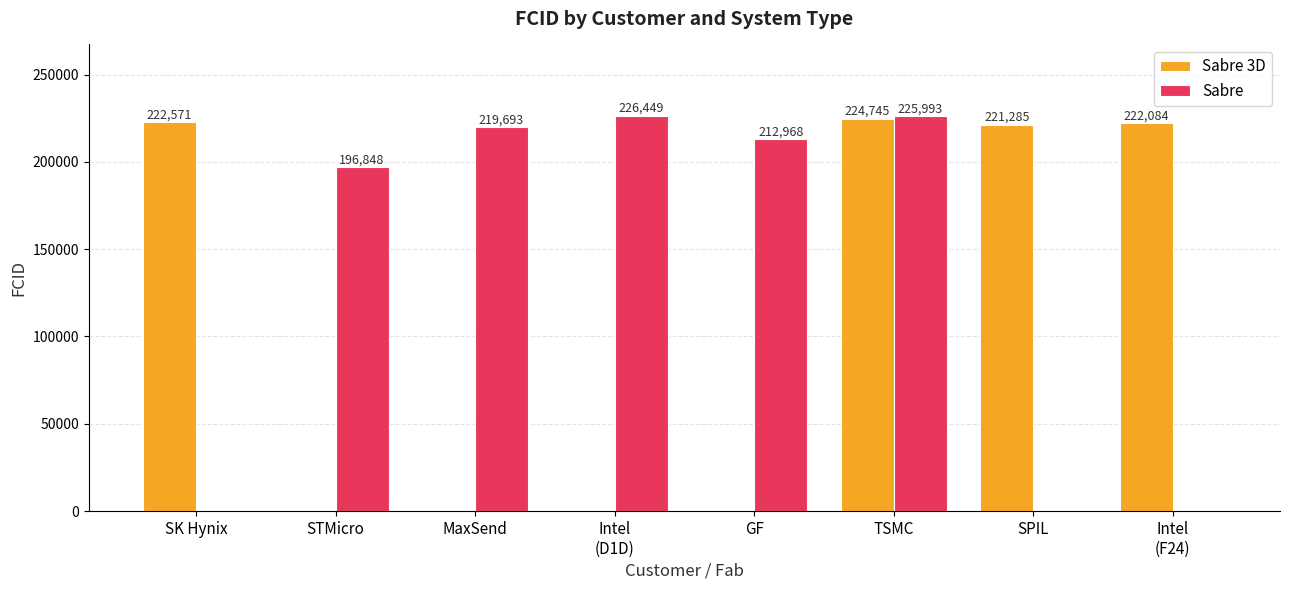

What is the sum of all Sabre 3D values?

890685